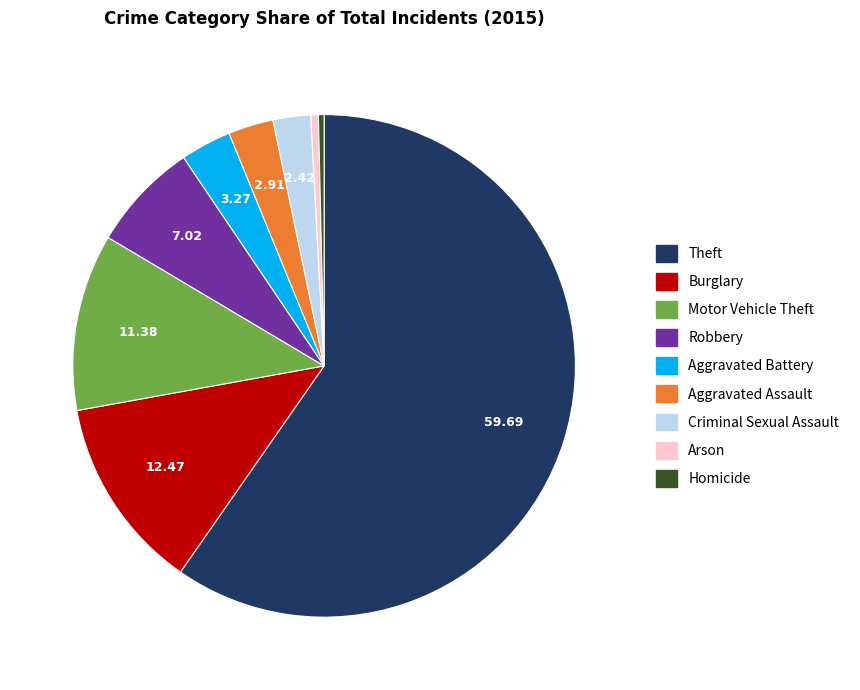

What is the largest slice in the pie chart?

Theft